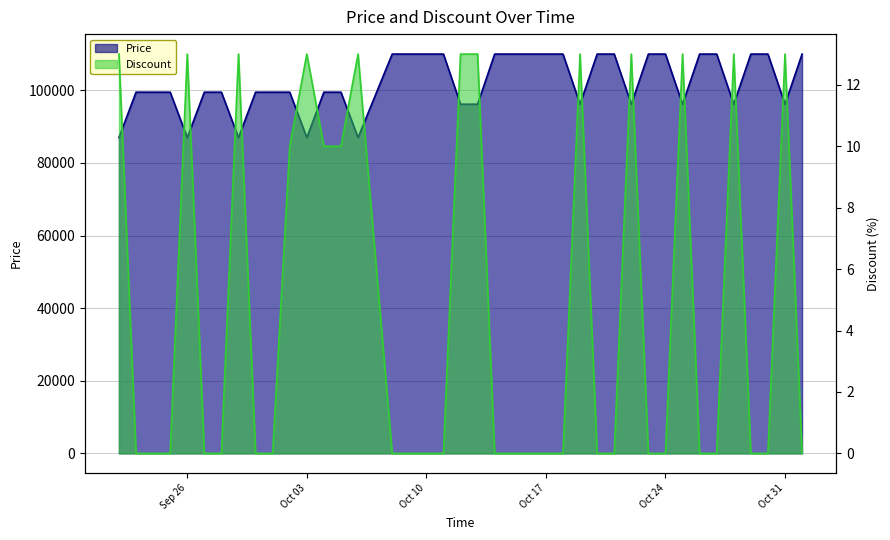

In Discount, how many points are higher than both neighbors (excluding endpoints)?

9